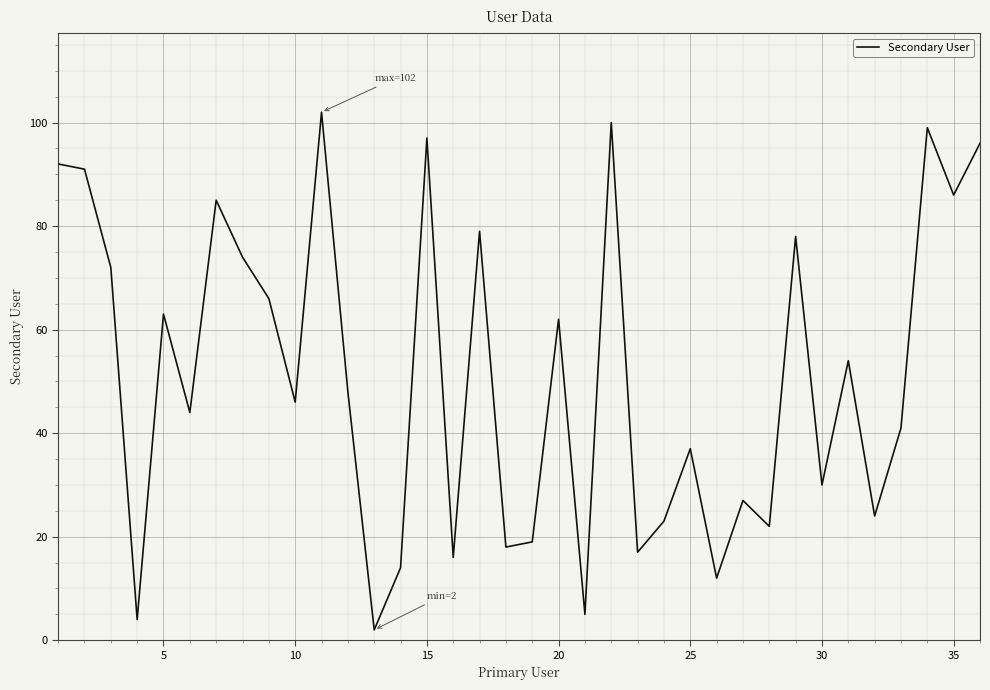

What is the maximum value shown in the chart?

102